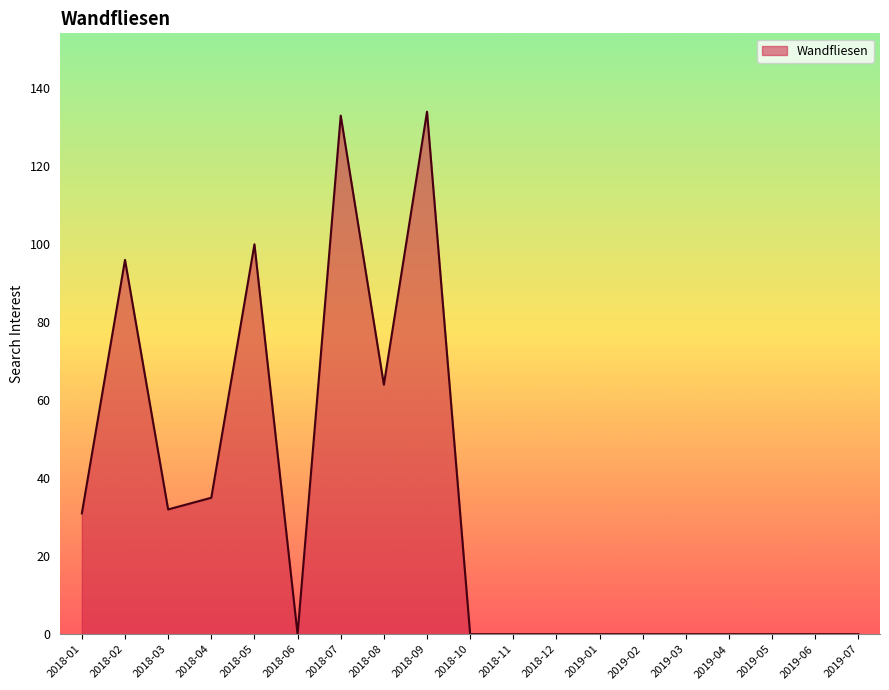

Does the chart display data point markers on the line(s)?

No